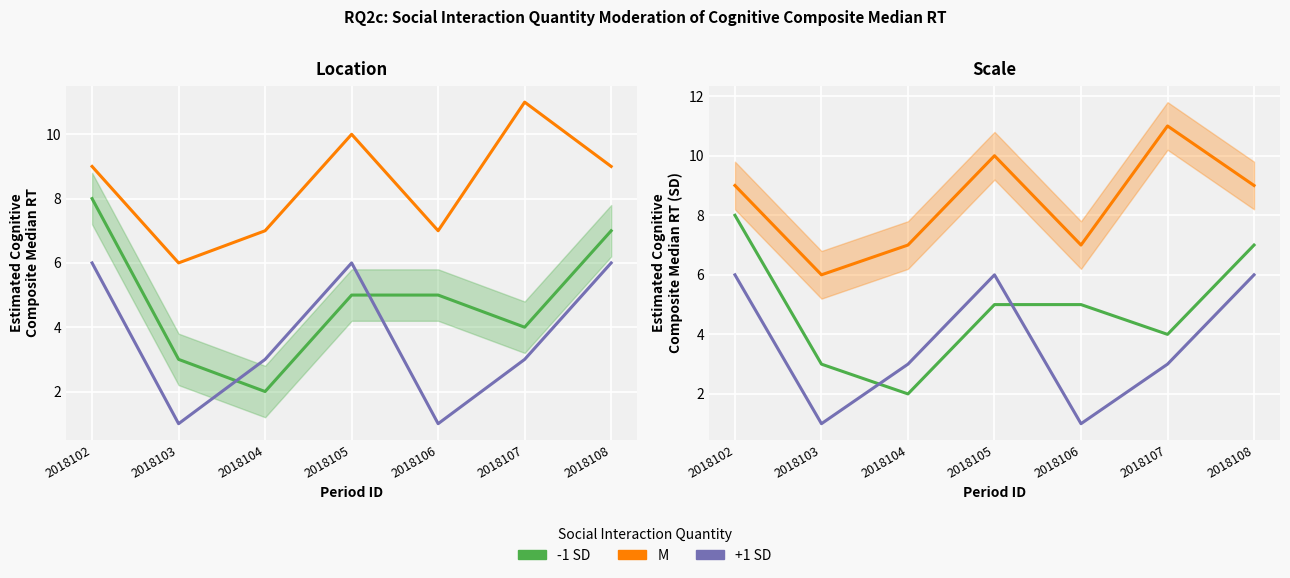

In +1 SD, how many points are higher than both neighbors (excluding endpoints)?

1